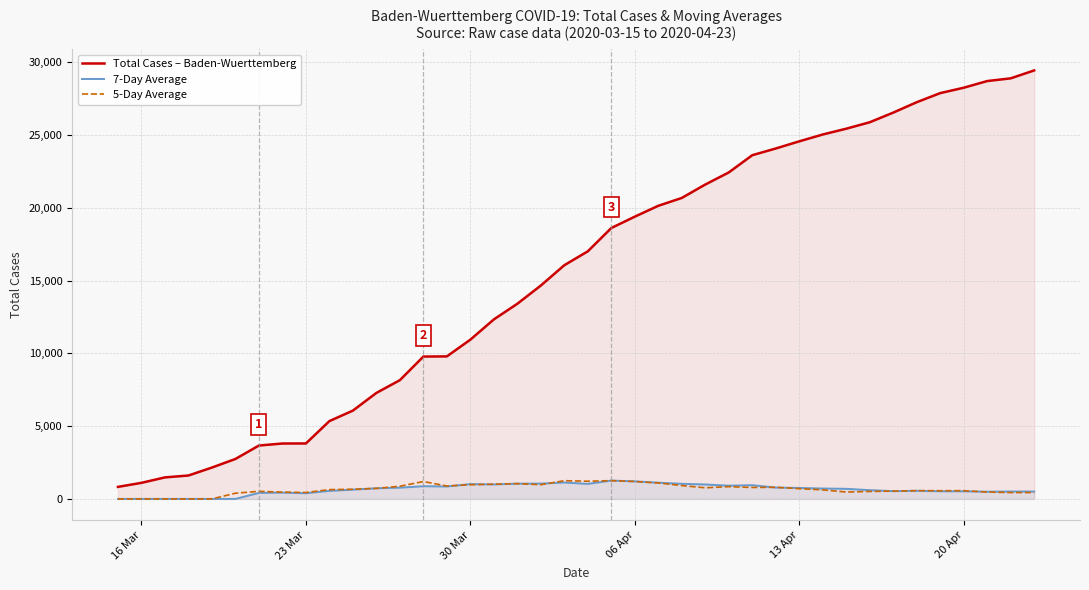

How many interior local peaks does the 7-Day Average series have?

7